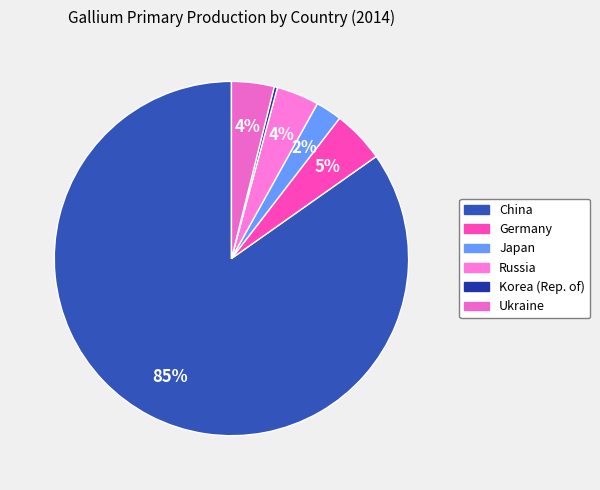

Which category has the smallest portion of the pie?

Korea (Rep. of)